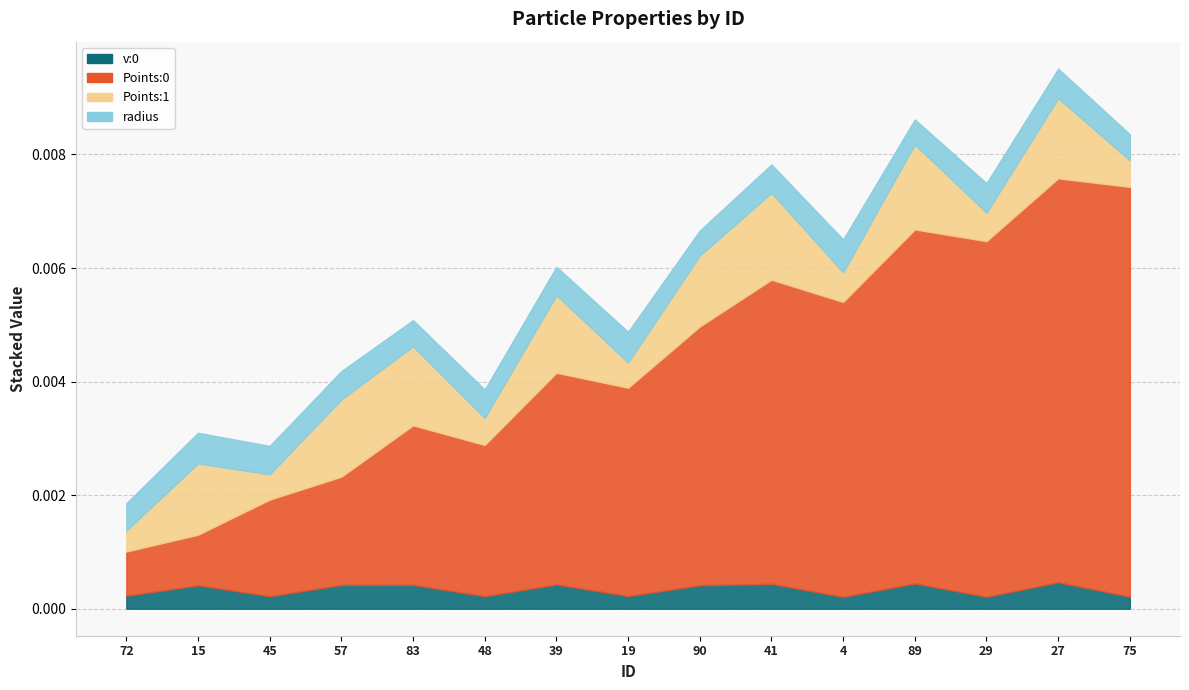

Which series changed the most between 19 and 29?

Points:0